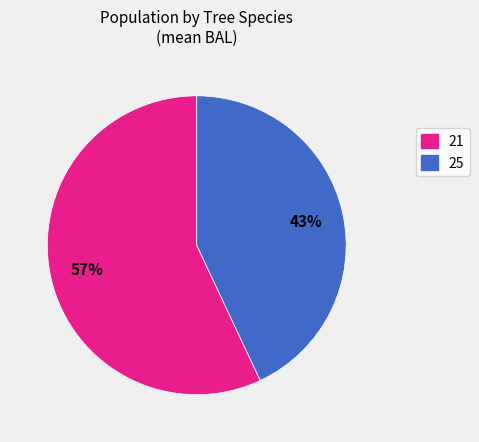

What percentage is the 25 slice, to the nearest percent?

43%